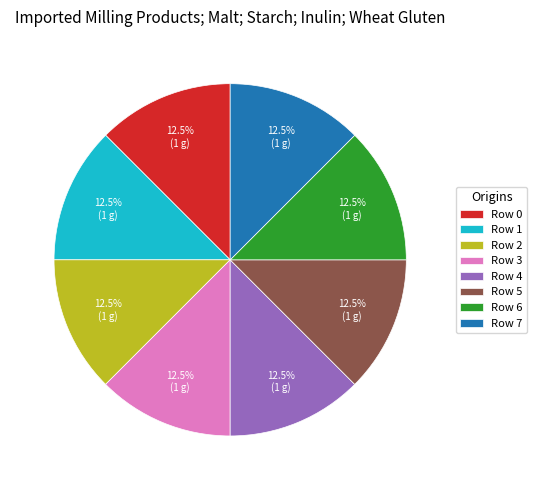

To the nearest percent, what is the average slice percentage?

12%